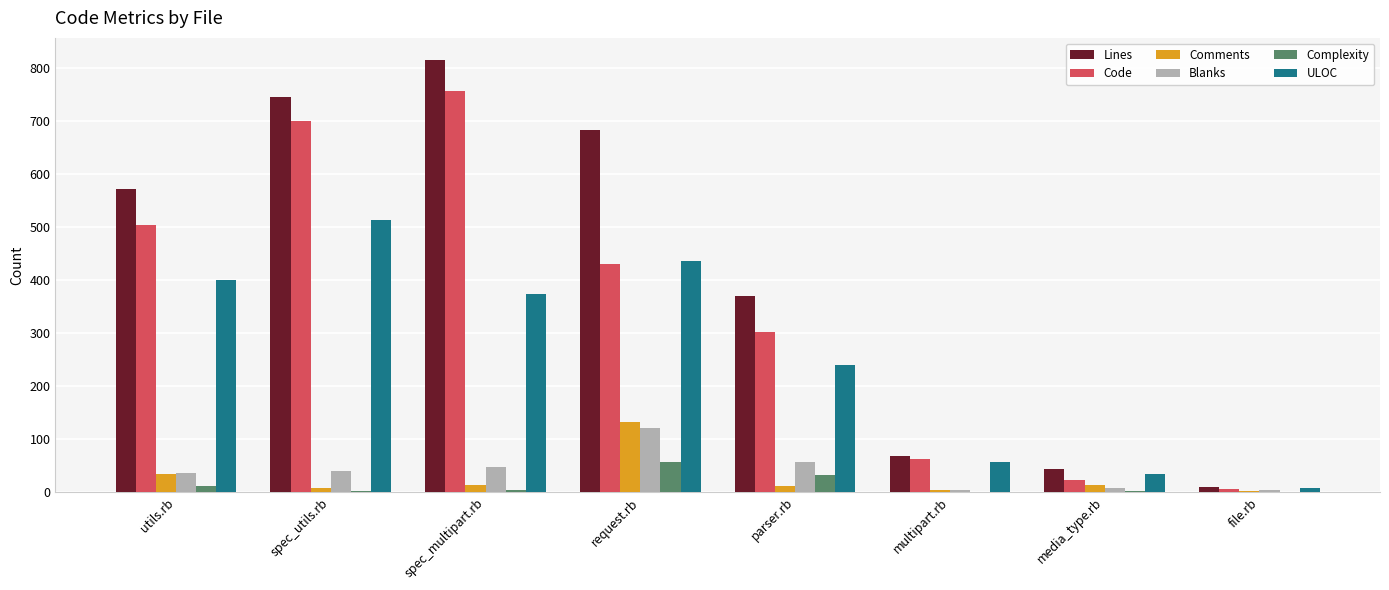

Which category has the highest value across all series?

spec_multipart.rb